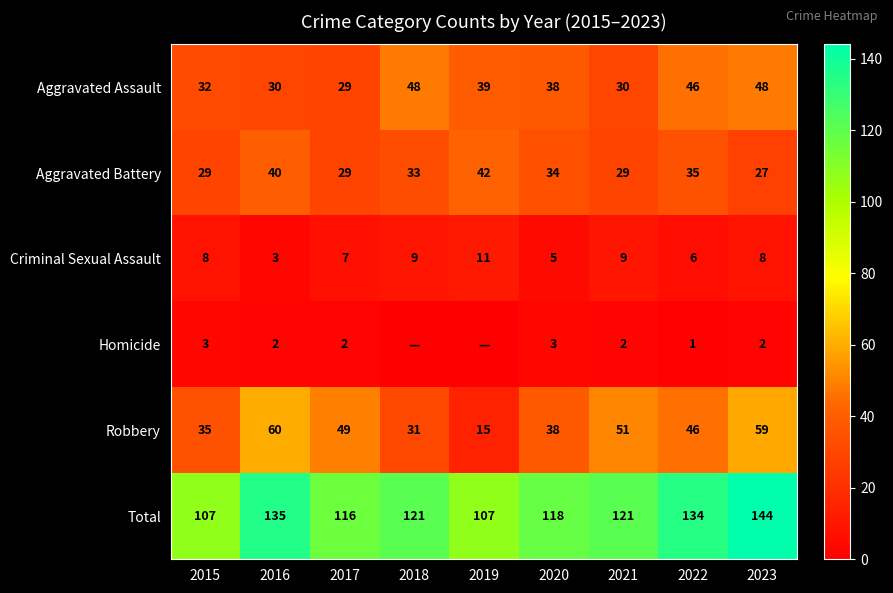

Is the value of Total at 2021 greater than the value of Aggravated Battery at 2020?

Yes